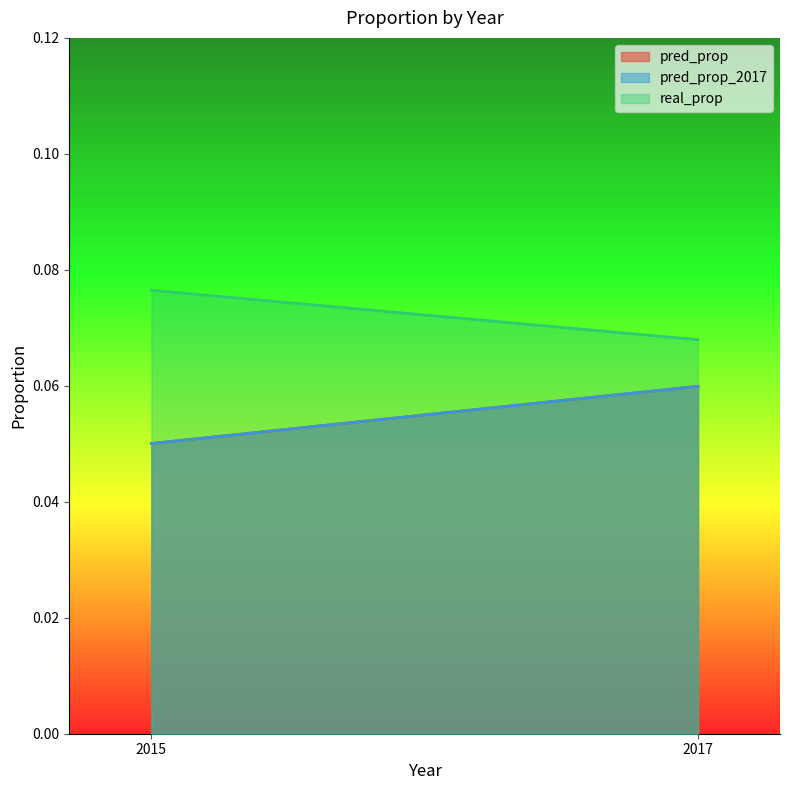

At which category is the sum across all series the highest?

2017